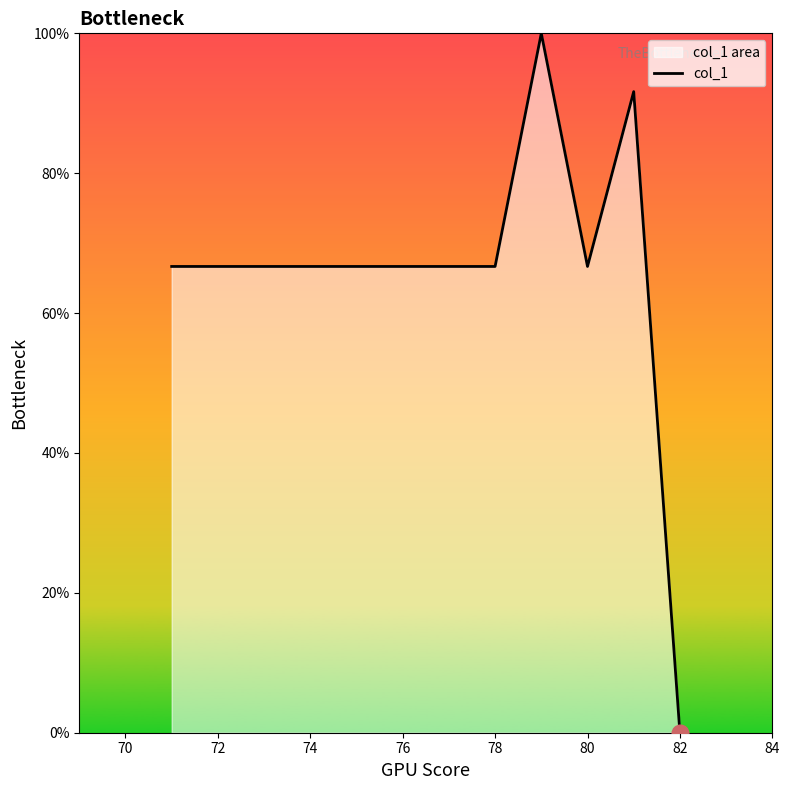

Reading right to left, what are all the values shown in this chart?

0.0	91.7	66.7	100.0	66.7	66.7	66.7	66.7	66.7	66.7	66.7	66.7